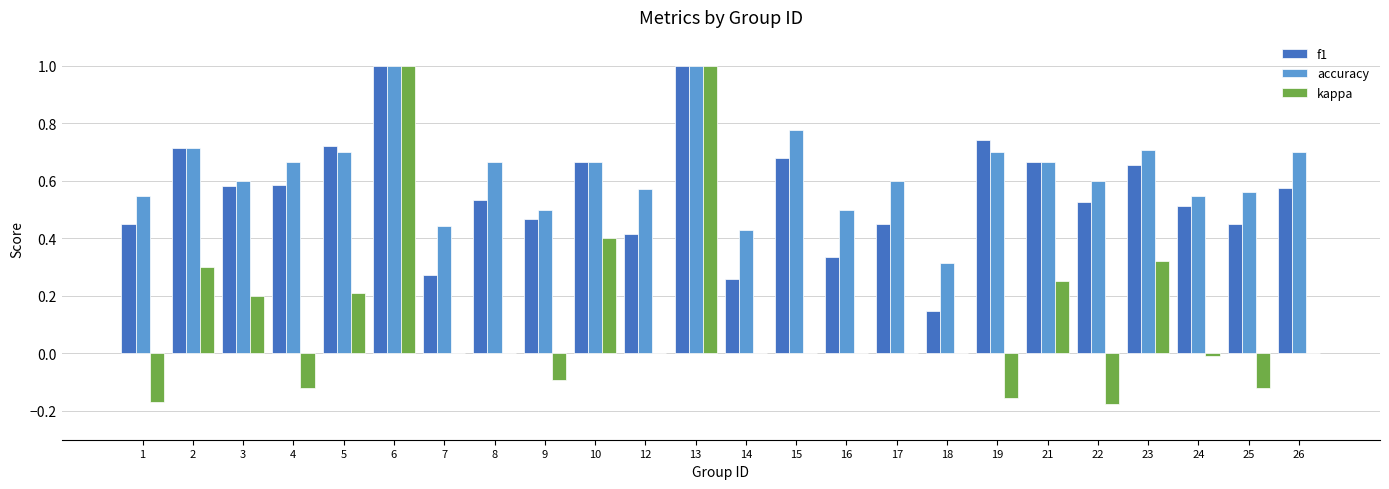

The kappa series shows -0.0 at 9. True or false?

False